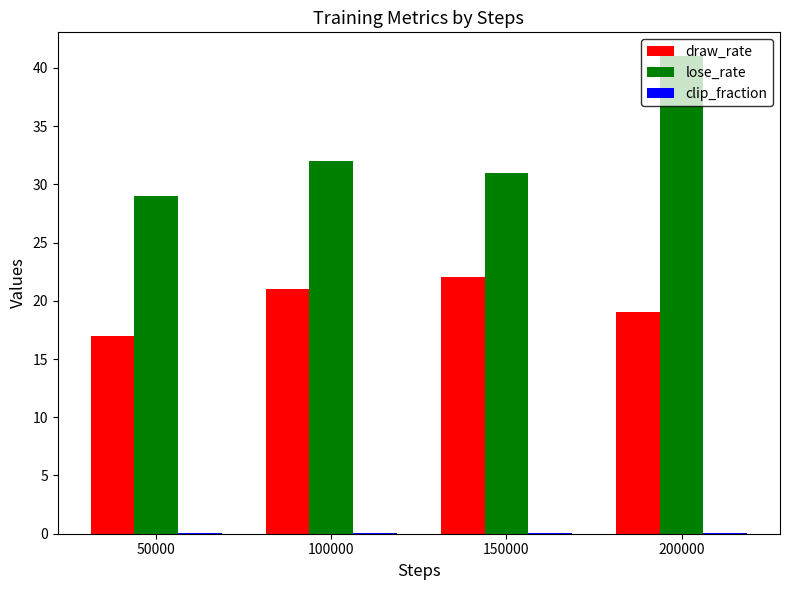

What is the sum of all draw_rate values?

79.0